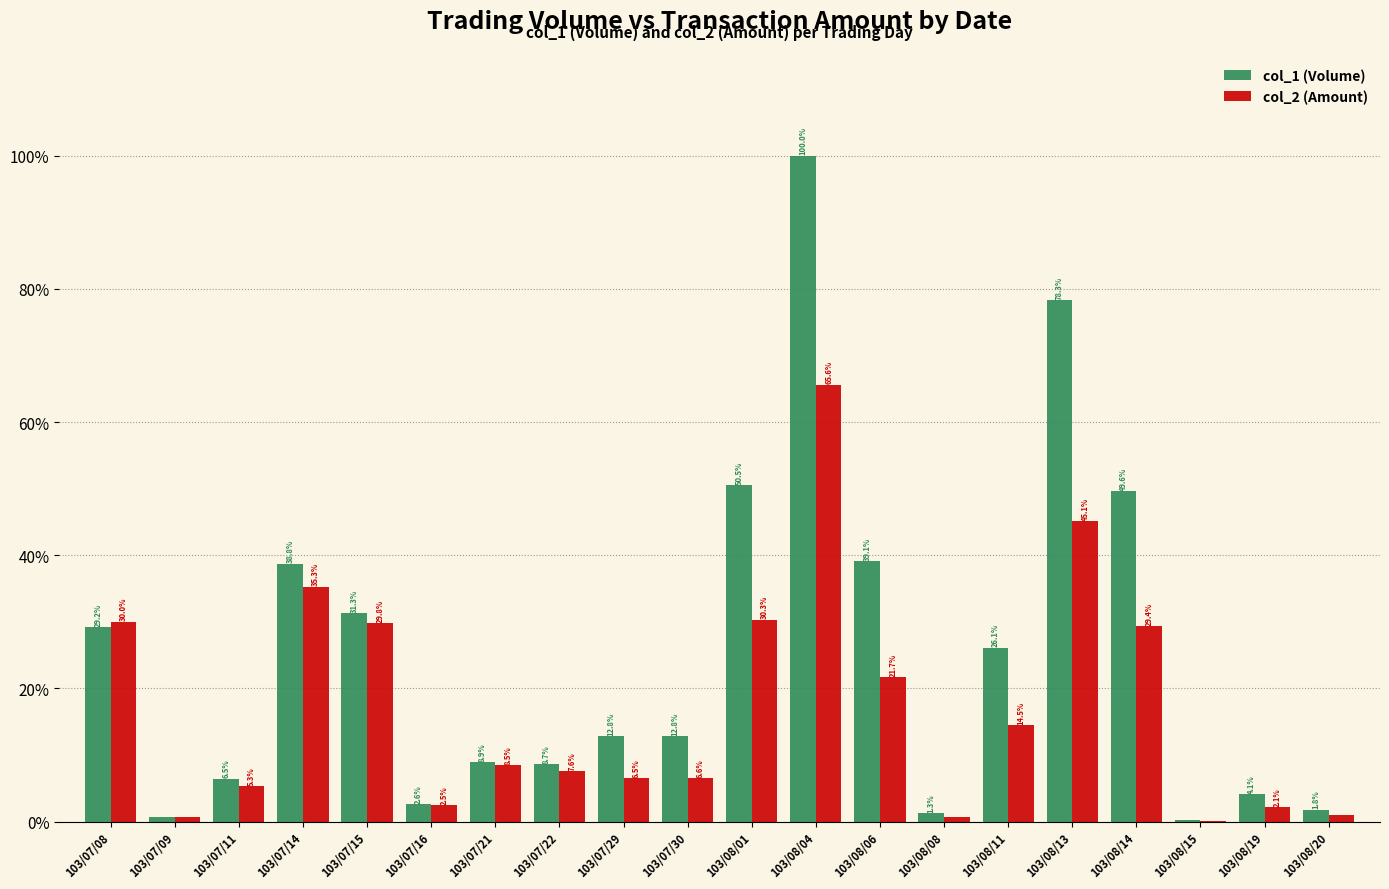

Is the value of col_2 (Amount) at 103/07/30 greater than the value of col_1 (Volume) at 103/07/15?

No